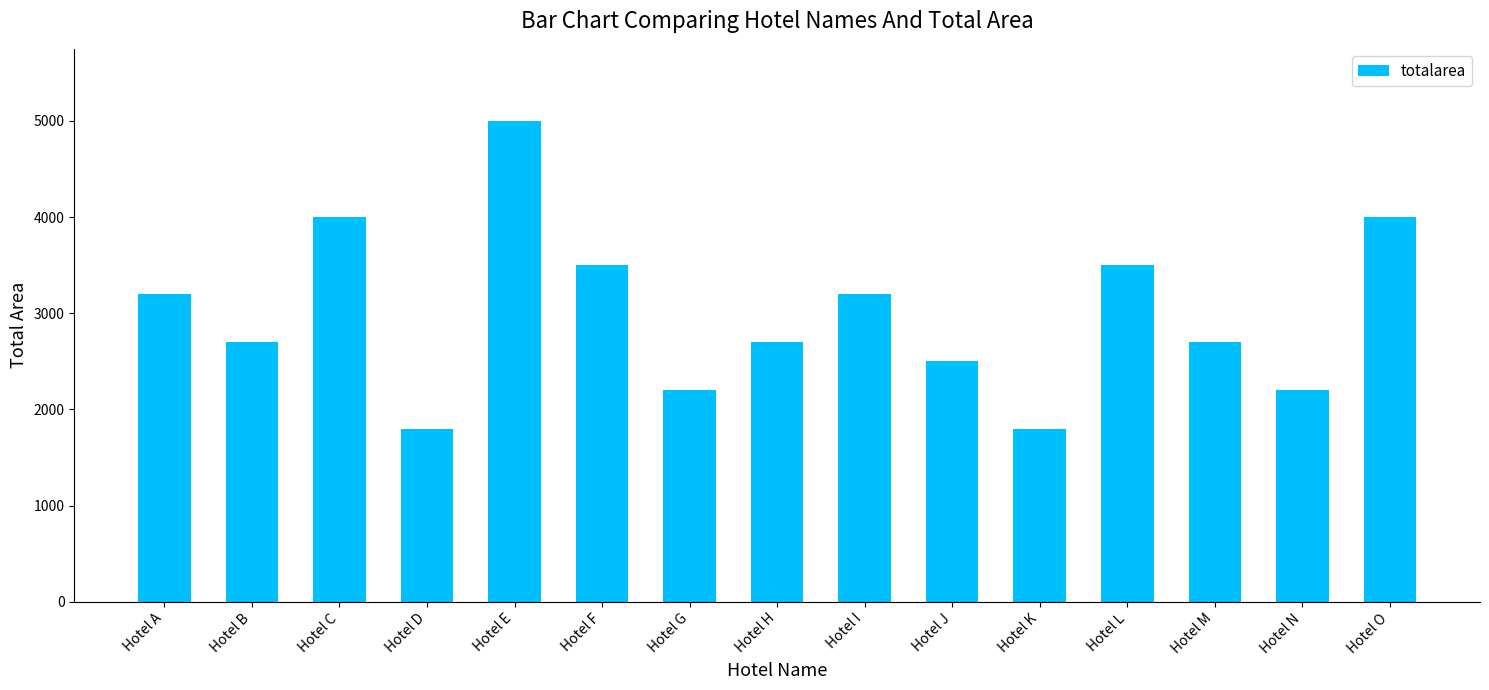

How many bars are there in total?

15